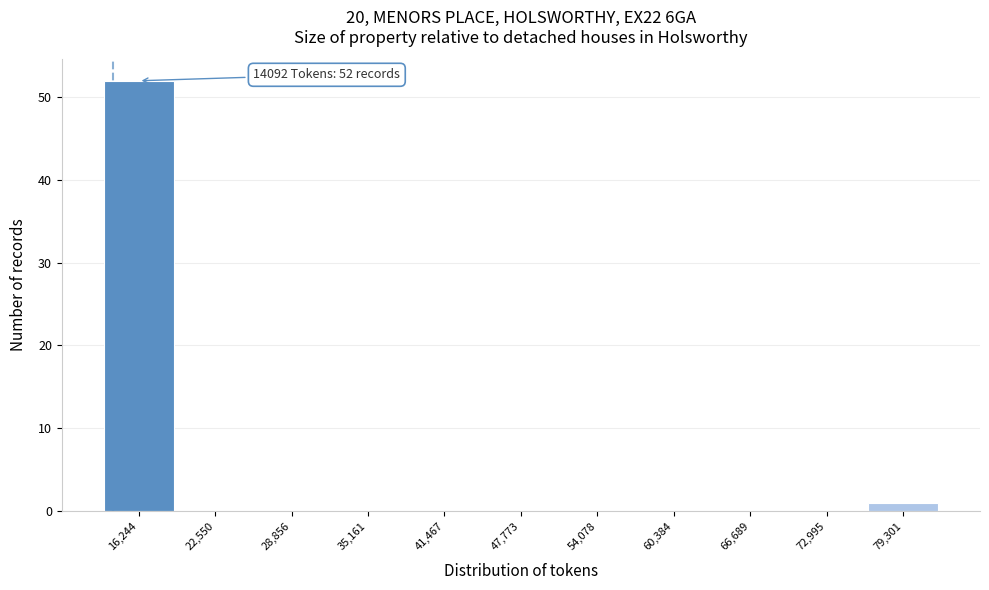

Which range on the x-axis has the tallest bar?

13000 to 19000